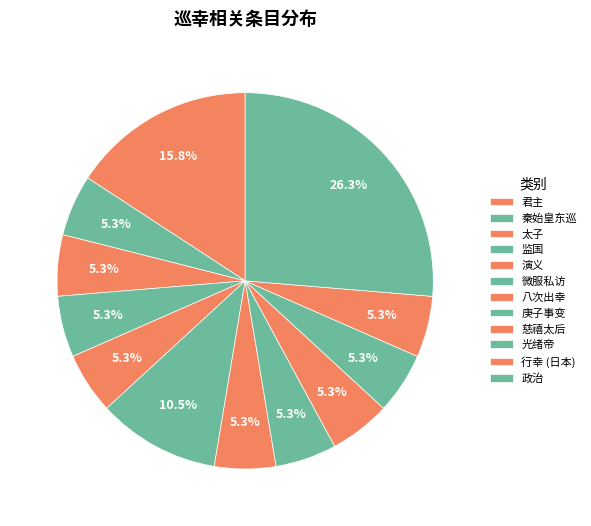

Which category has the biggest portion of the pie?

政治